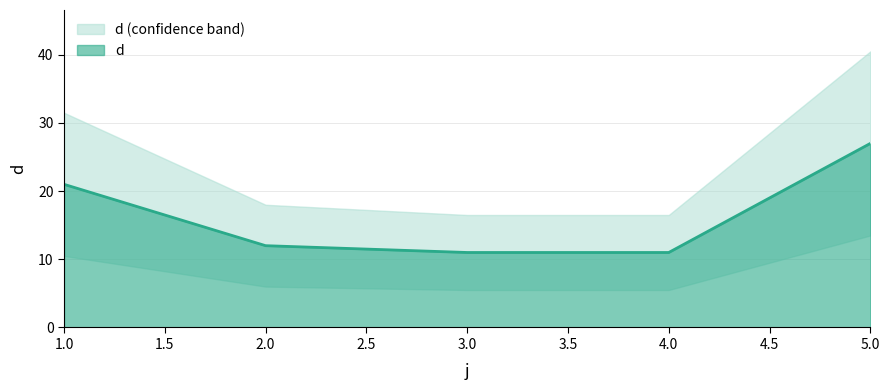

True or false: the data shows 21 at 1.0.

True